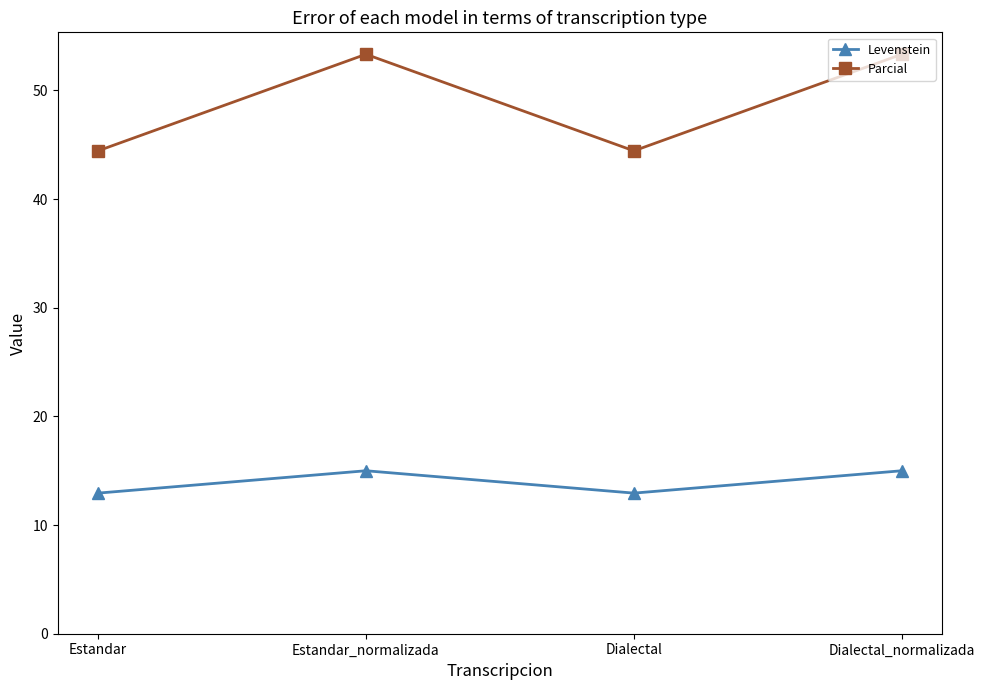

True or false: Parcial and Levenstein cross at least once.

False